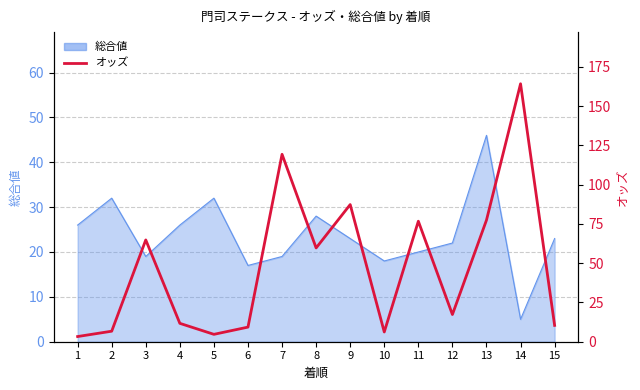

What is the difference between the maximum and minimum values?

160.9